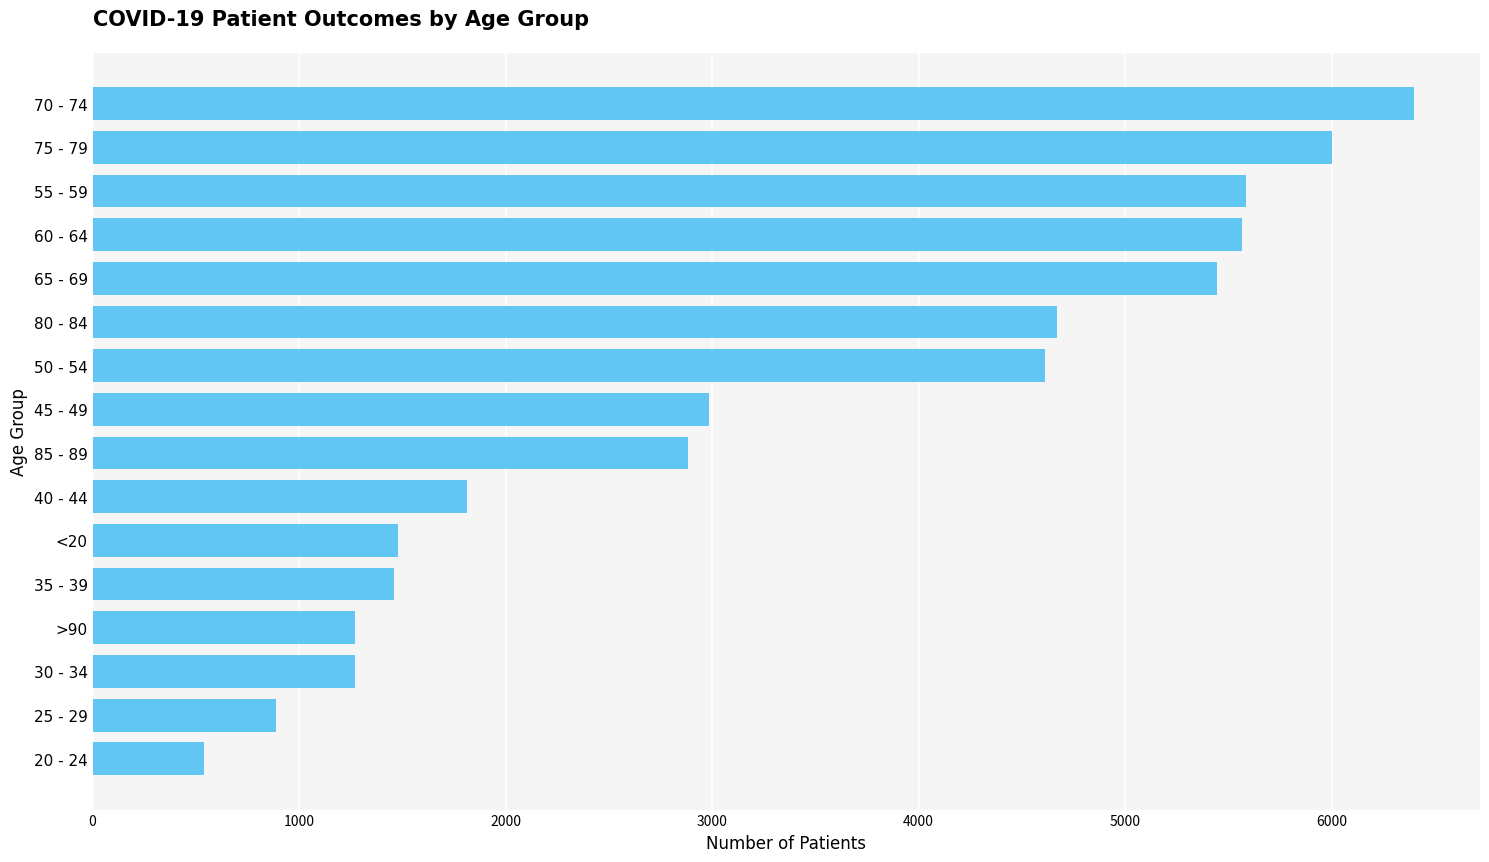

What is the minimum value shown in the chart?

542